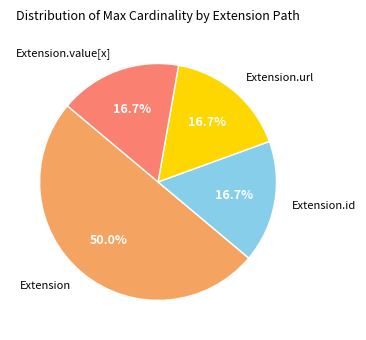

How many segments does this pie chart have?

4